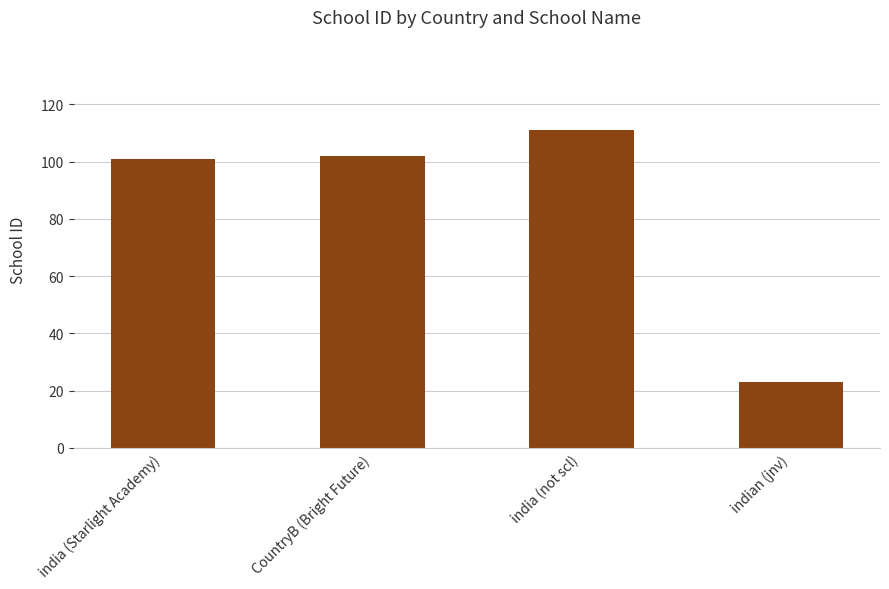

Are the bars grouped side by side (vs. stacked)?

No